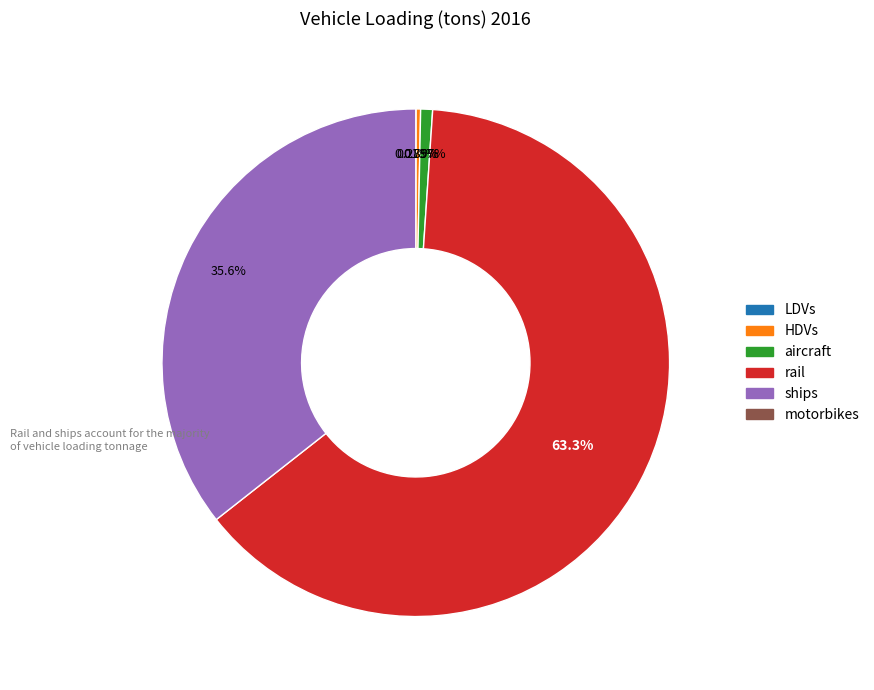

Does any single category account for the majority?

Yes